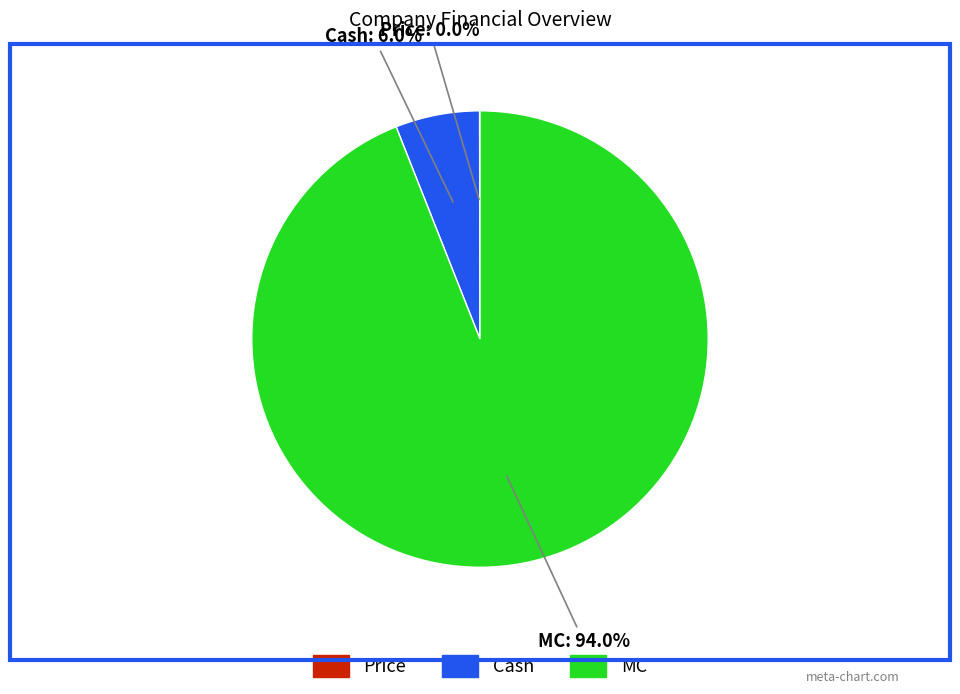

To the nearest percent, what is the difference between the largest and smallest slice percentages?

94%